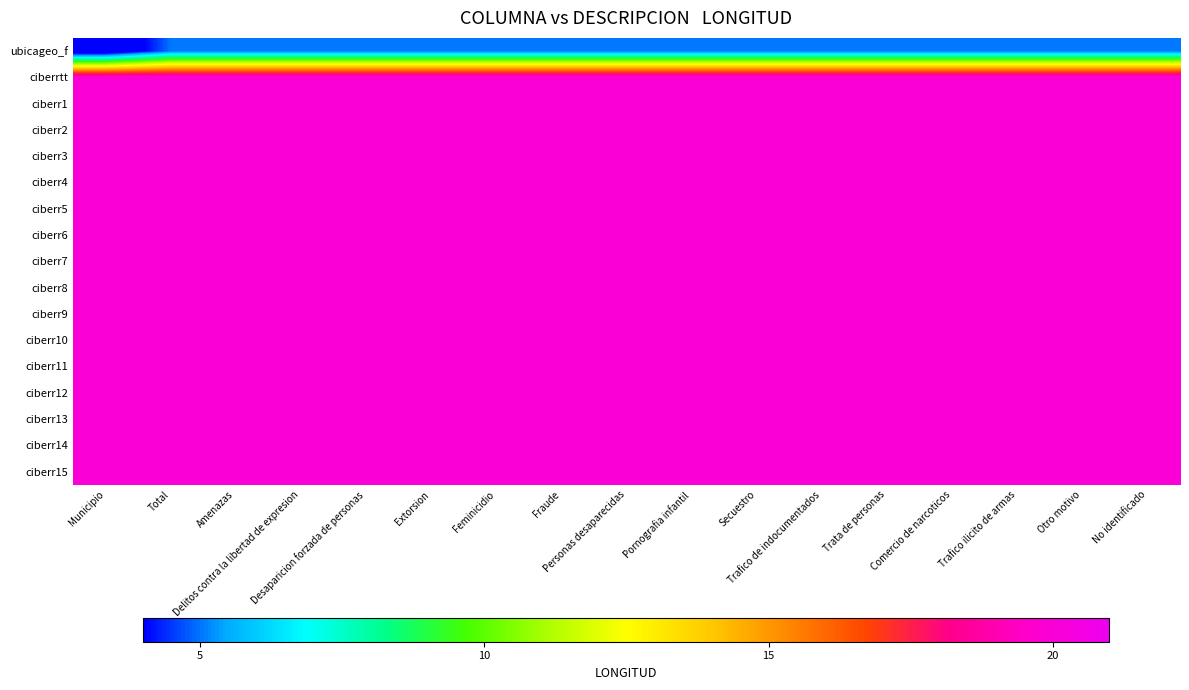

Which has a higher value, Feminicidio or Extorsion?

Feminicidio